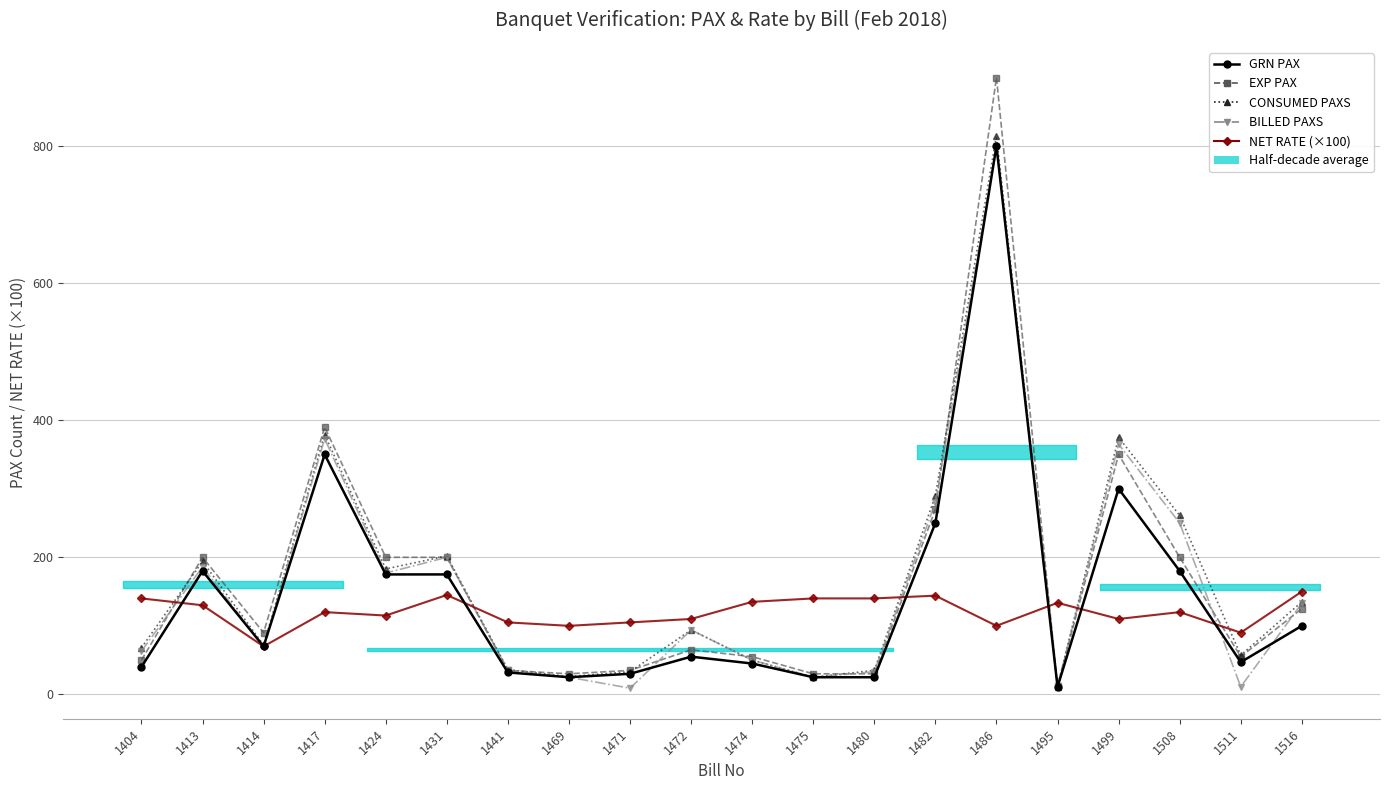

What are all the series names shown in the legend?

GRN PAX, EXP PAX, CONSUMED PAXS, BILLED PAXS, NET RATE (×100)